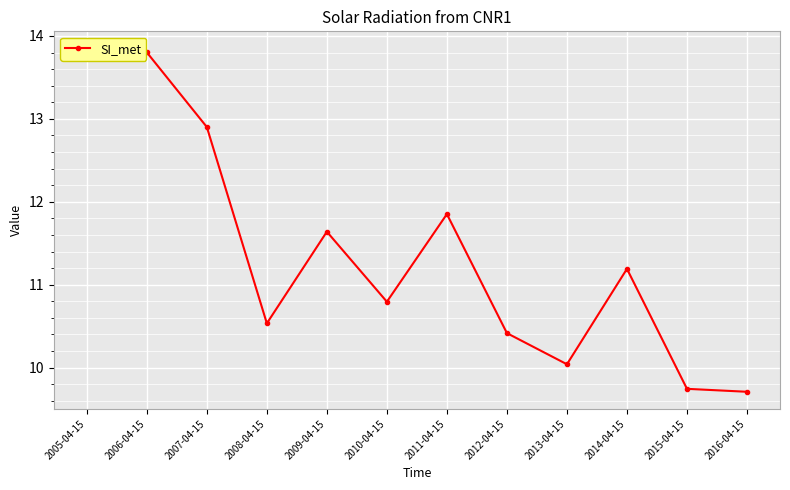

Reading left to right, transcribe all the data shown in this chart.

2005-04-15=13.8	2006-04-15=13.8	2007-04-15=12.9	2008-04-15=10.5	2009-04-15=11.6	2010-04-15=10.8	2011-04-15=11.9	2012-04-15=10.4	2013-04-15=10.0	2014-04-15=11.2	2015-04-15=9.7	2016-04-15=9.7